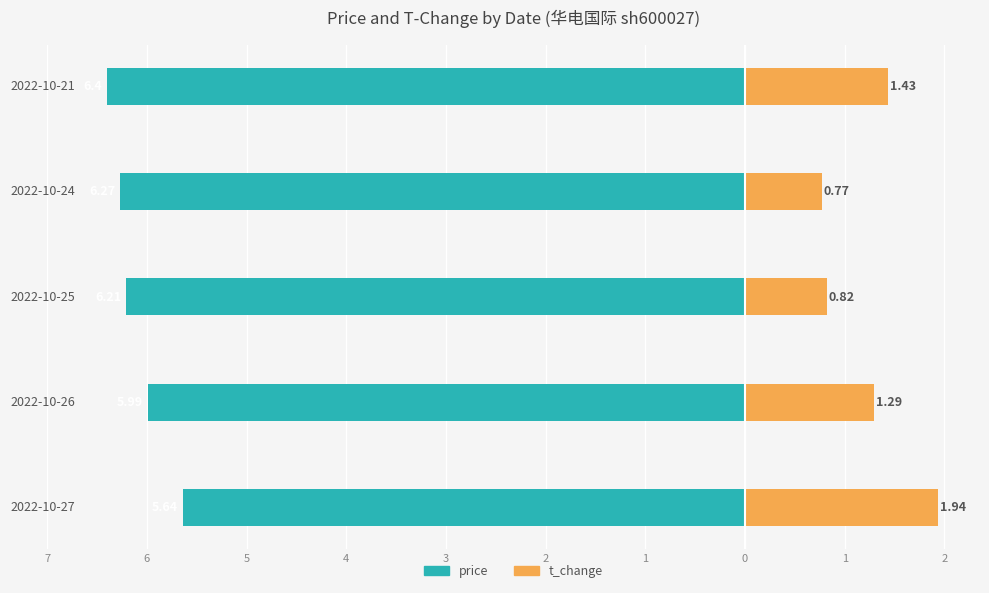

What is the average value of the t_change series?

1.2